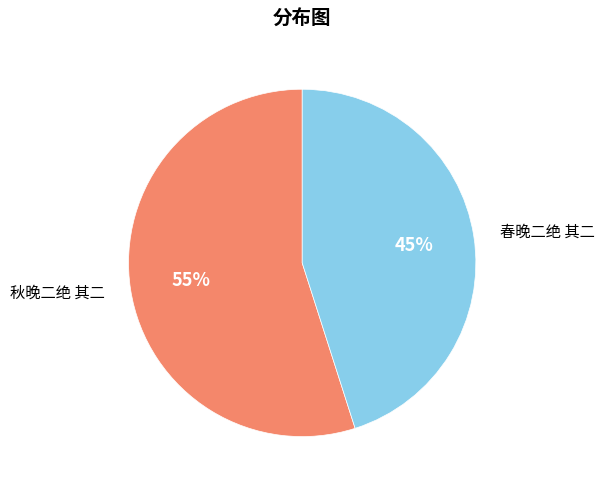

Is it true that 秋晚二绝 其二 is 68% of the pie?

False